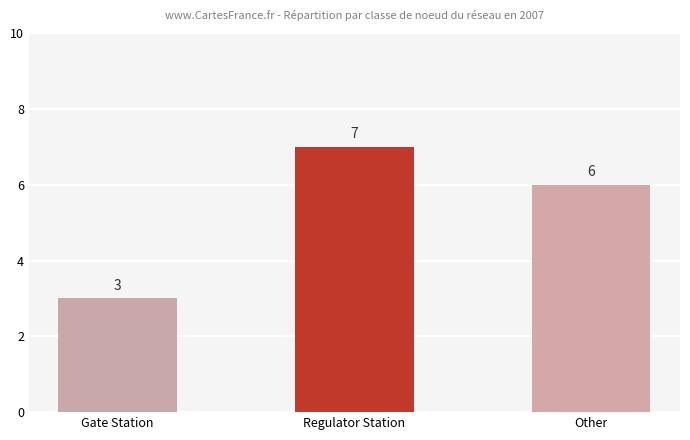

Are the bars grouped side by side (vs. stacked)?

No